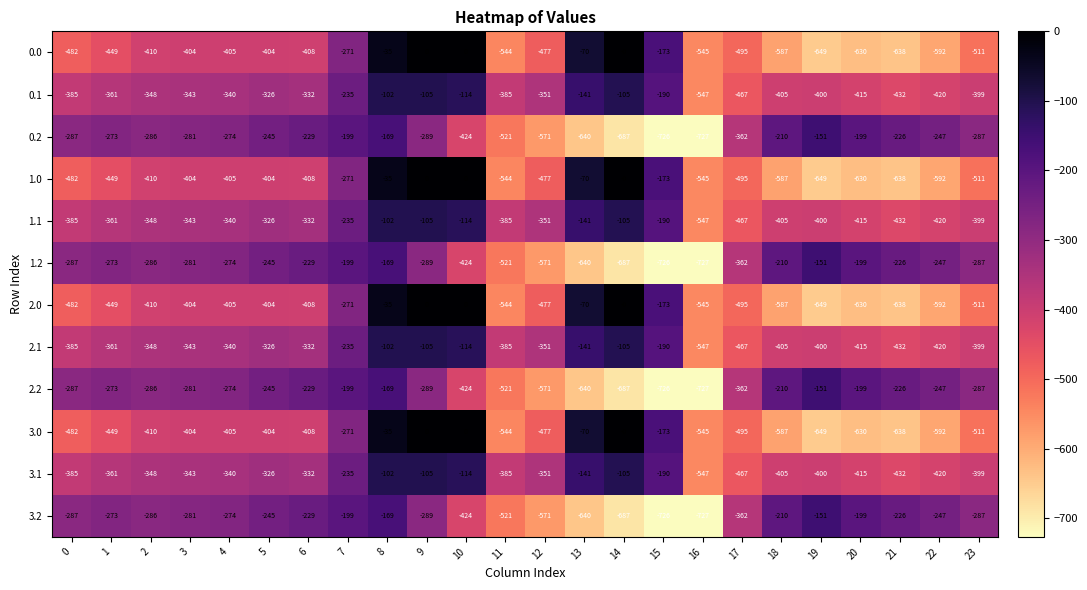

True or false: 3.0 has a value of -482 at 0.

True